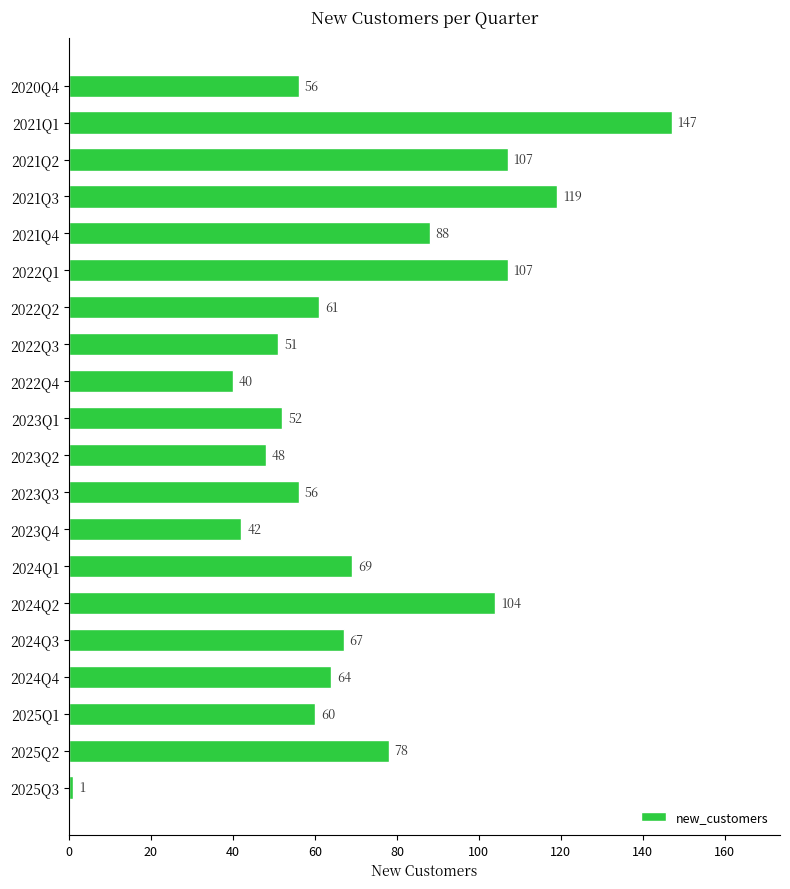

What is the label of the 13th bar from the bottom?

2022Q3